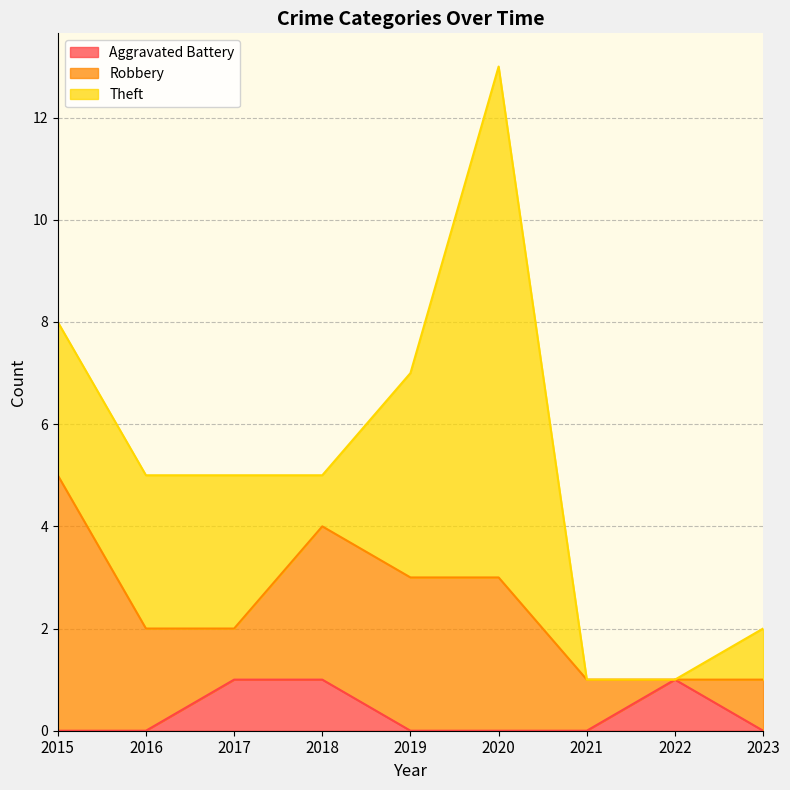

Rank the series by their average value, from highest to lowest.

Theft, Robbery, Aggravated Battery